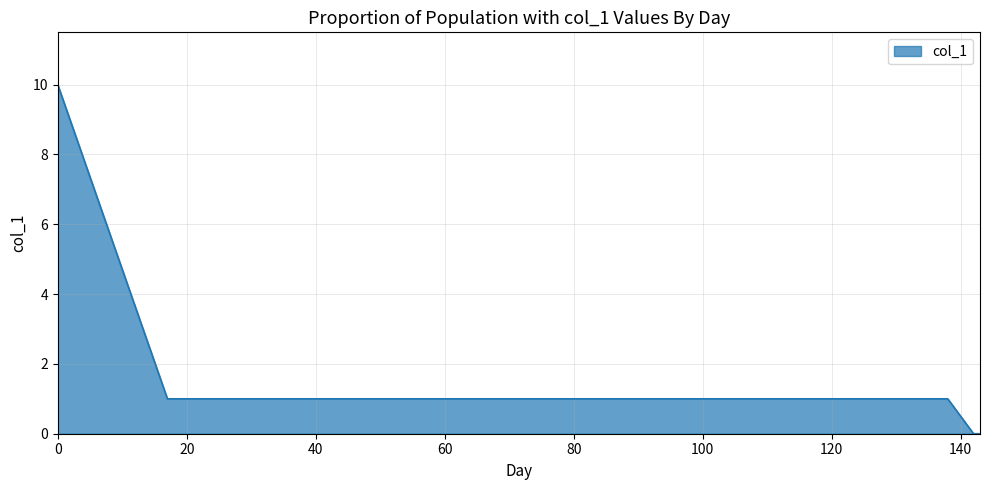

What is the difference between the maximum and second lowest values?

10